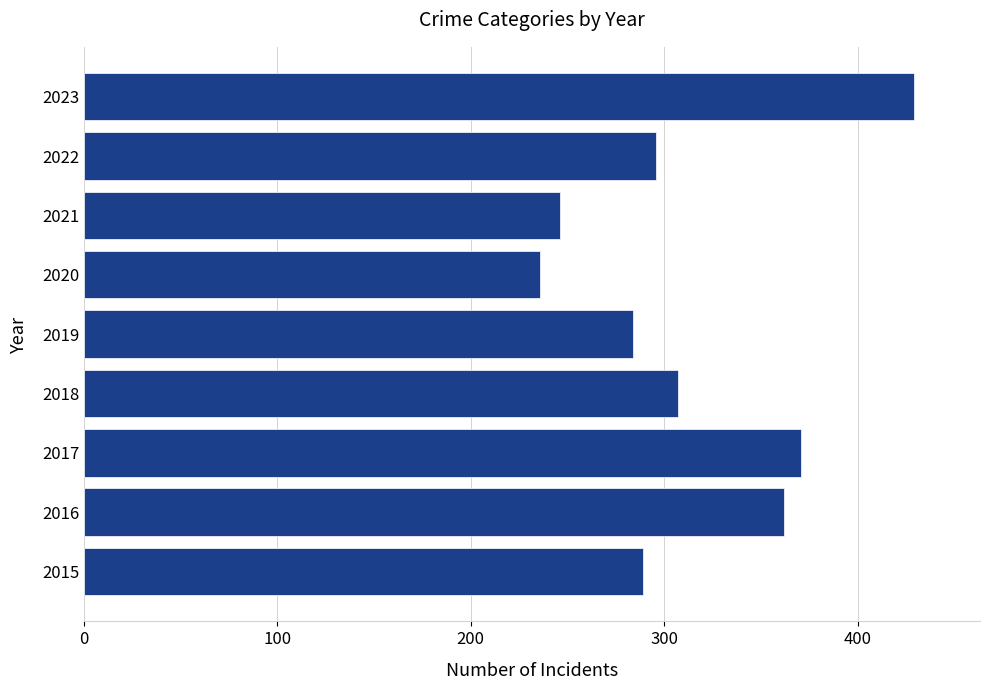

Which label corresponds to the smallest value in the chart?

2020